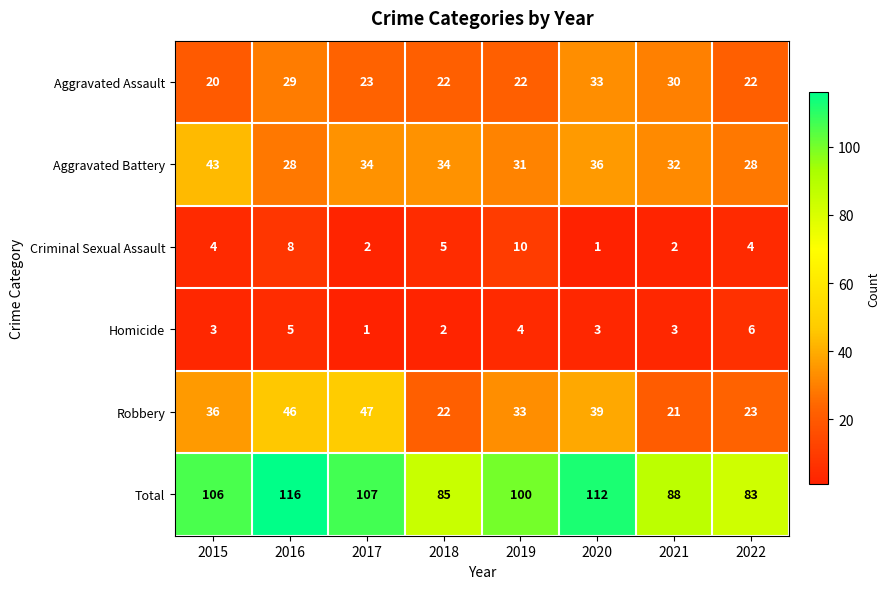

The value of Aggravated Battery at 2022 is 6. True or false?

False